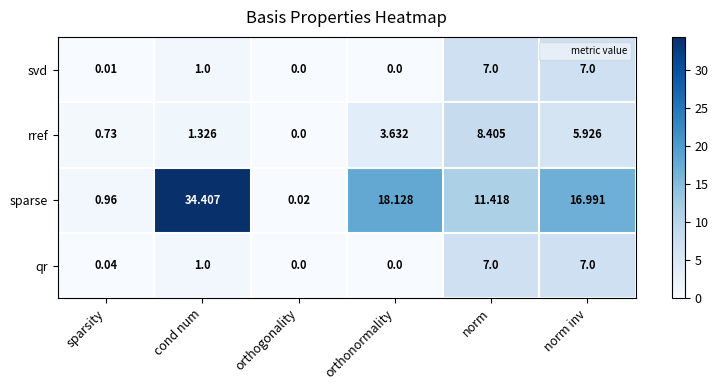

Which category has the highest value in the rref series?

norm